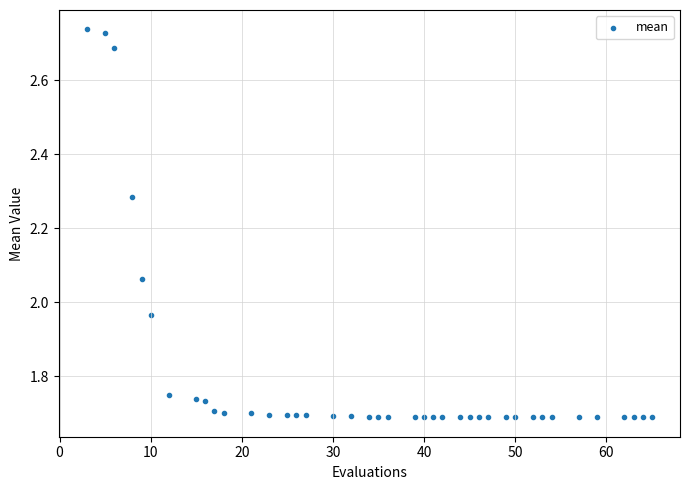

What is the range of Y values (max minus min)?

1.0